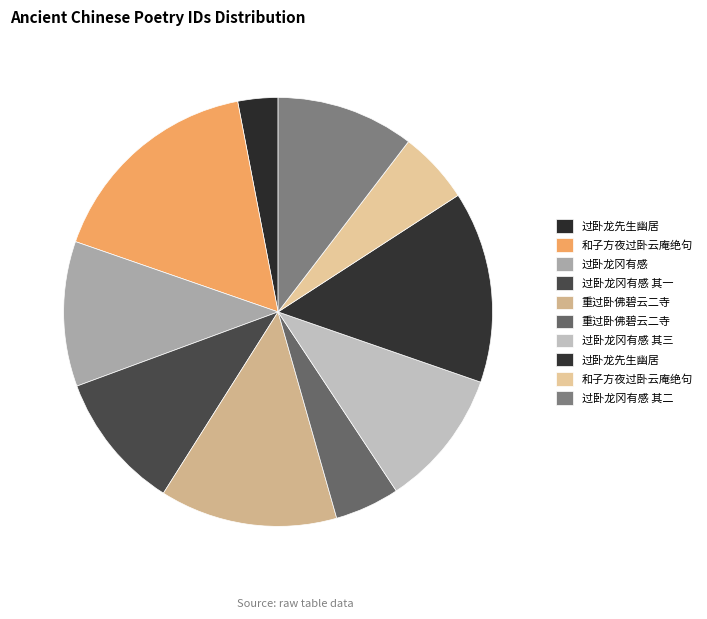

Rank the categories by value from highest to lowest.

和子方夜过卧云庵绝句, 过卧龙先生幽居, 重过卧佛碧云二寺, 过卧龙冈有感, 过卧龙冈有感 其三, 过卧龙冈有感 其二, 过卧龙冈有感 其一, 和子方夜过卧云庵绝句, 重过卧佛碧云二寺, 过卧龙先生幽居